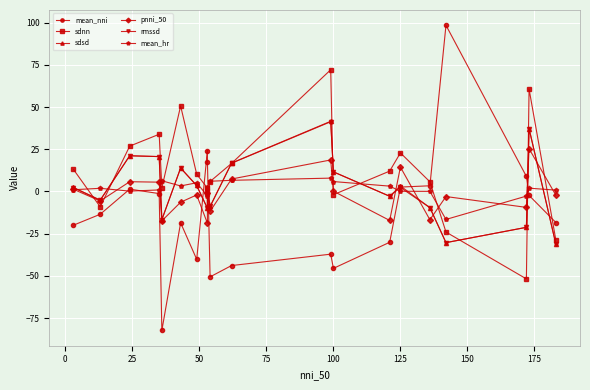

What is the average value of the mean_hr series?

1.4